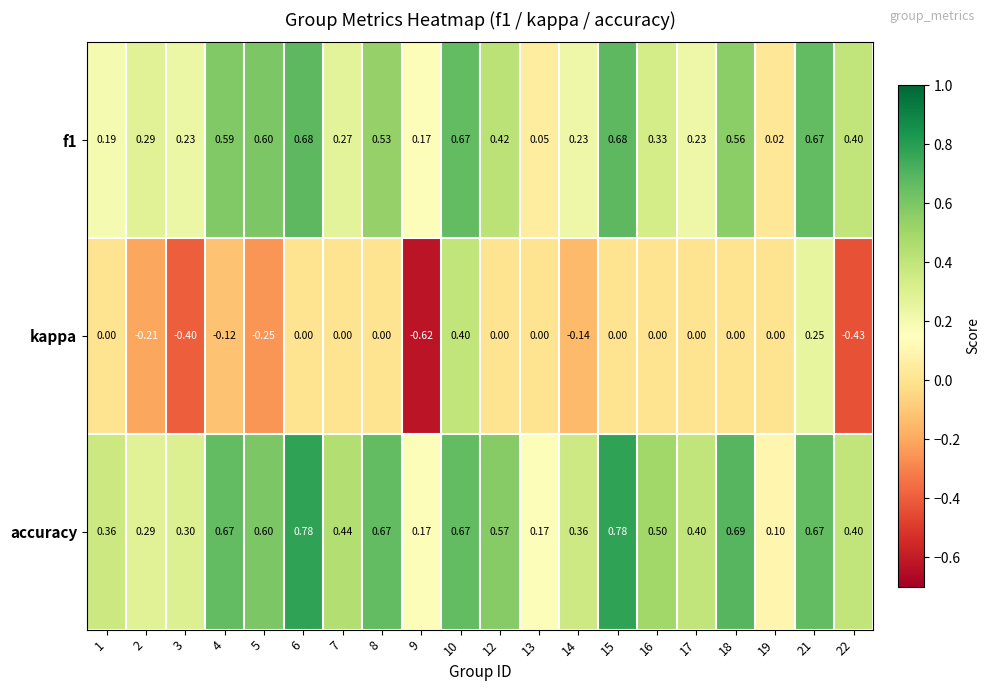

Which series has the widest spread of values?

kappa